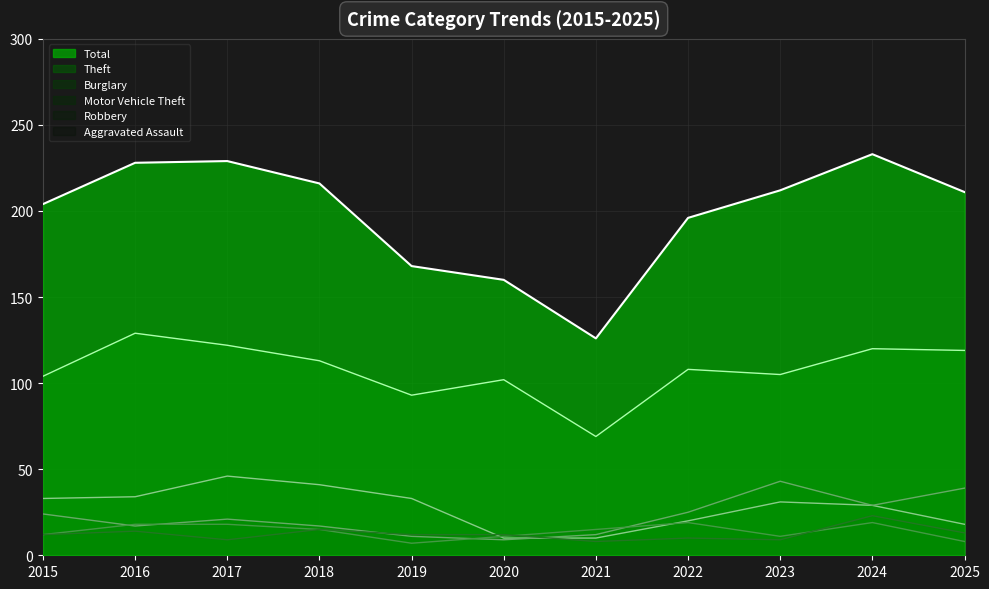

What is the sum of the Robbery values at 2015 and 2016?

30